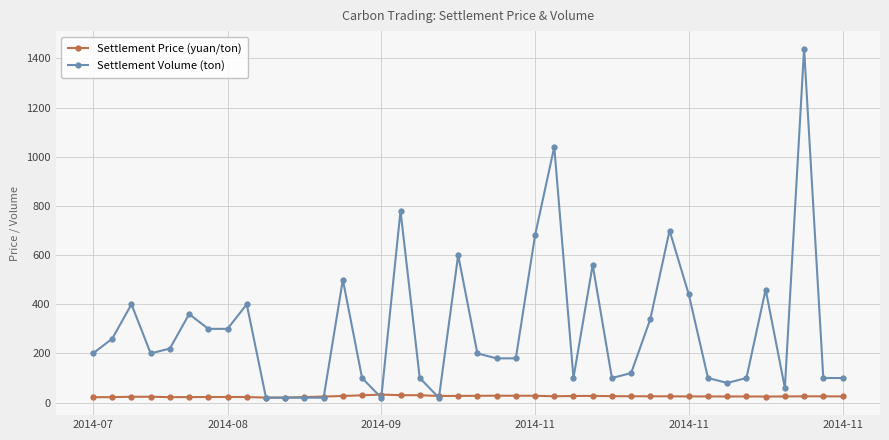

What is the value of the Settlement Volume (ton) point at the 36th from the left?

460.0